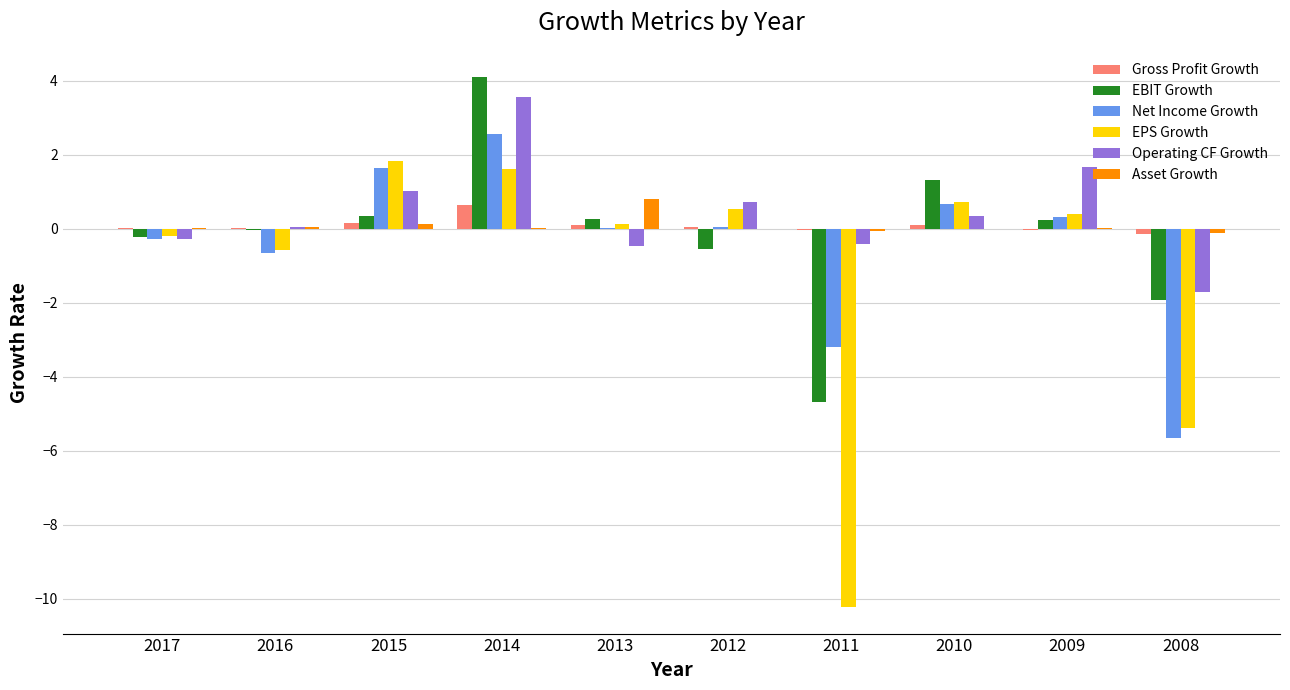

Is the value of Net Income Growth at 2010 greater than the value of Asset Growth at 2010?

Yes